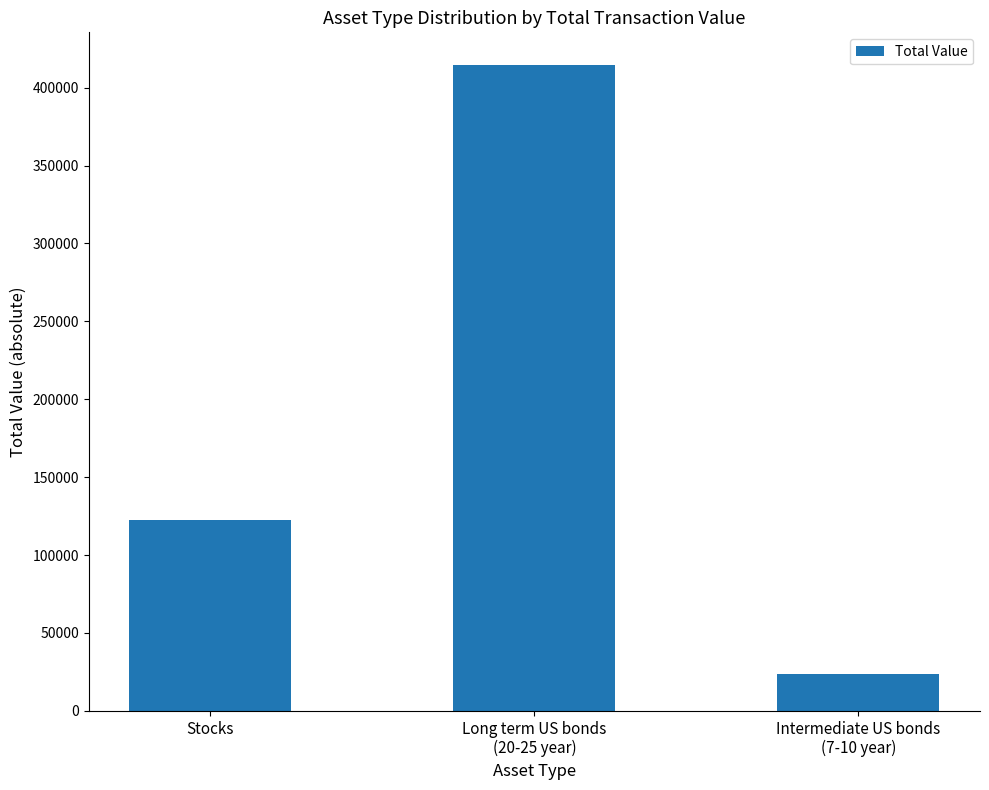

Which category has the highest value across all series?

Long term US bonds
(20-25 year)